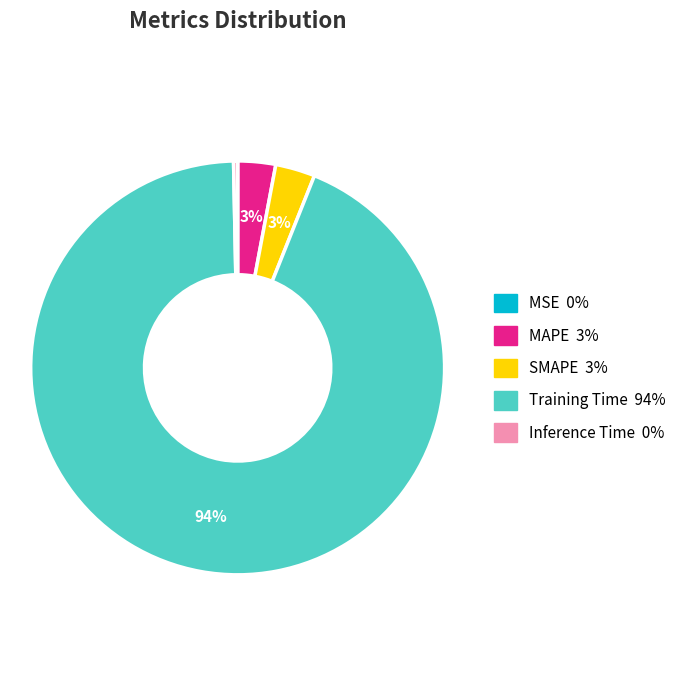

Does Training Time represent more than half of the total?

Yes